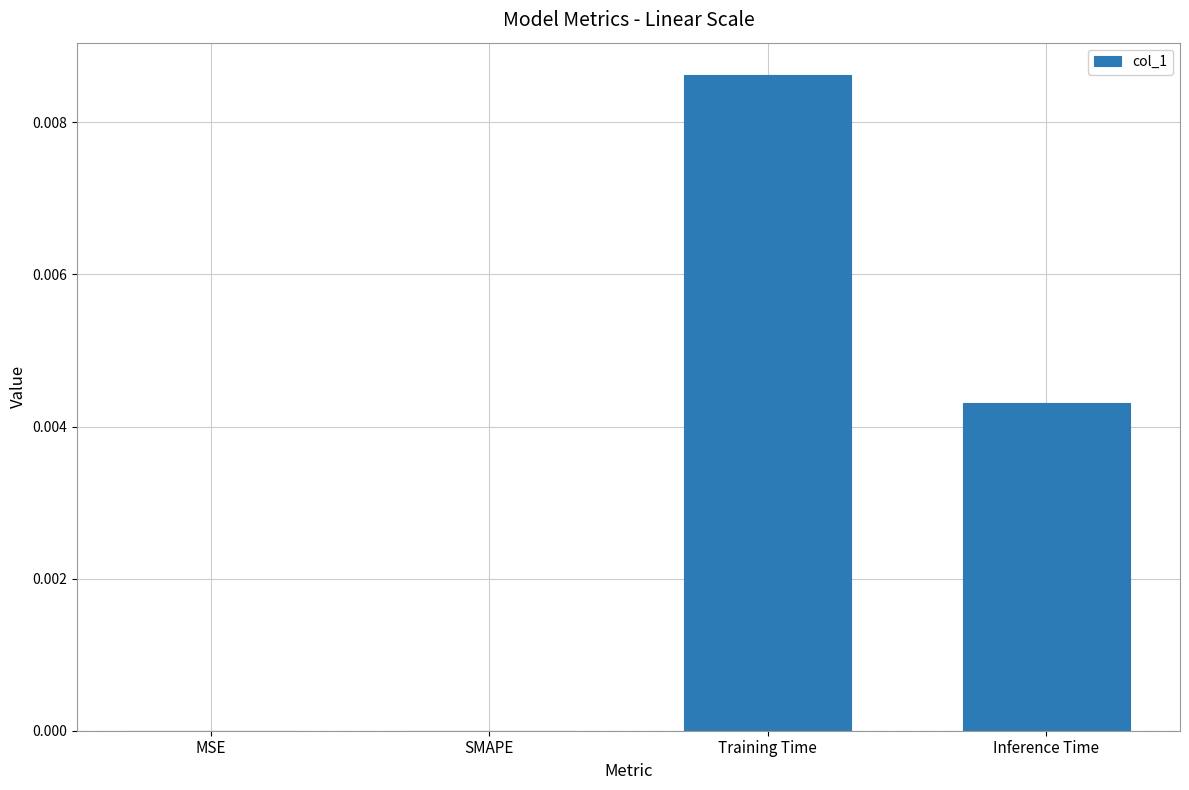

At which category does the chart reach its peak across all series?

Training Time